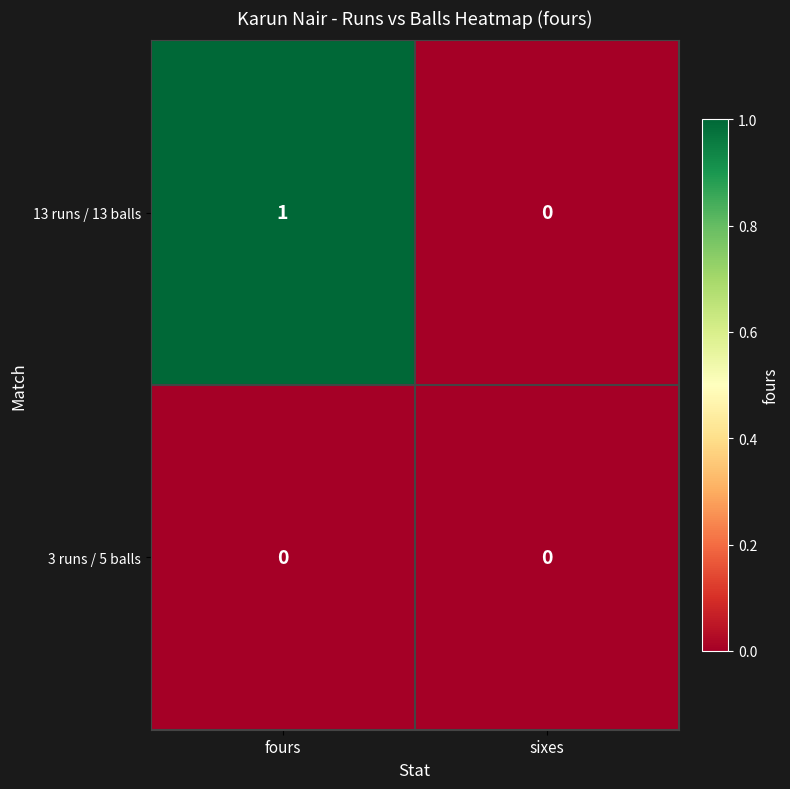

Reading left to right, extract all data points from this chart.

13 runs / 13 balls: fours=1	sixes=0
3 runs / 5 balls: fours=0	sixes=0